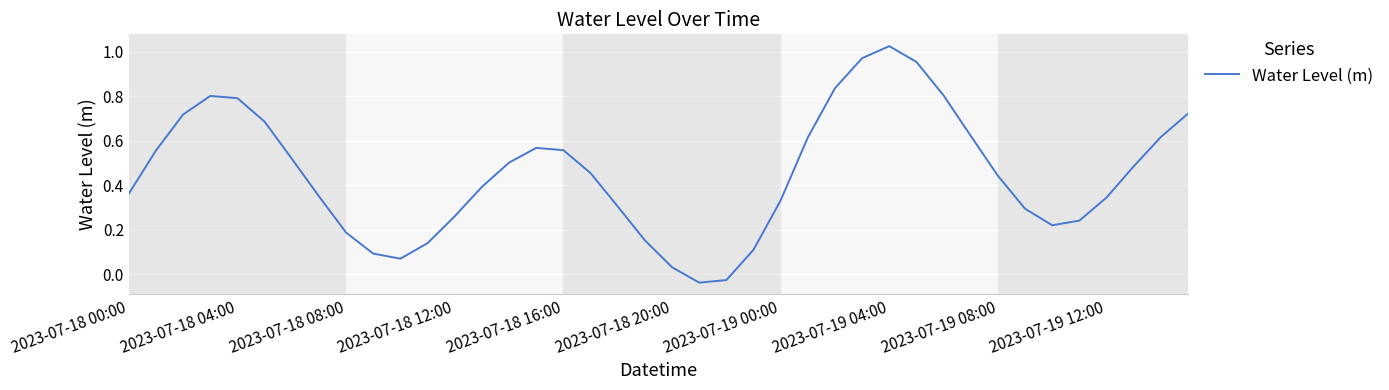

The chart shows a value of 0.1 at 2023-07-18 08:00. True or false?

False